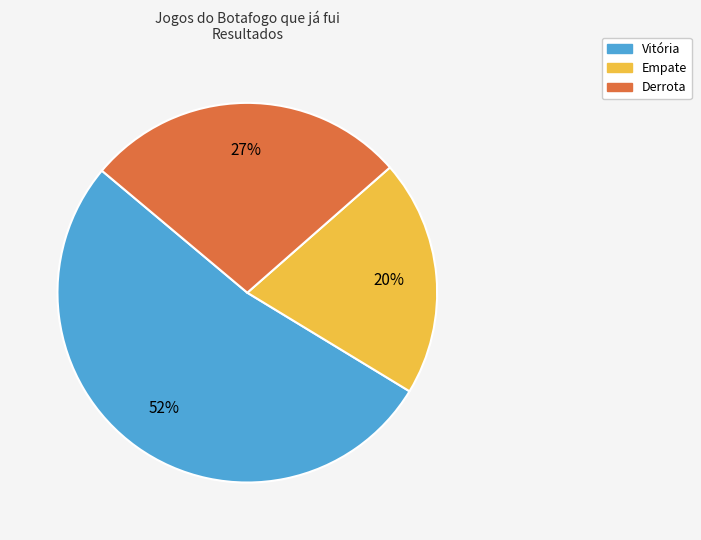

Rank the categories by value from lowest to highest.

Empate, Derrota, Vitória